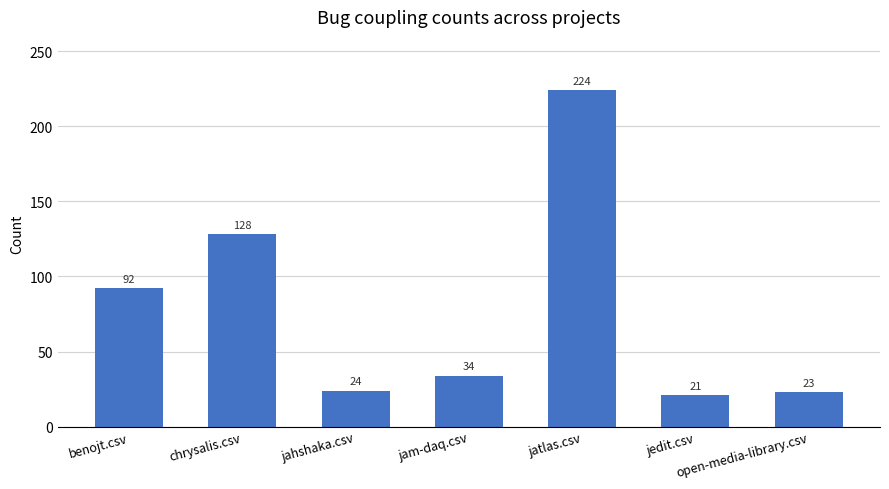

At which label is the value closest to 122?

chrysalis.csv